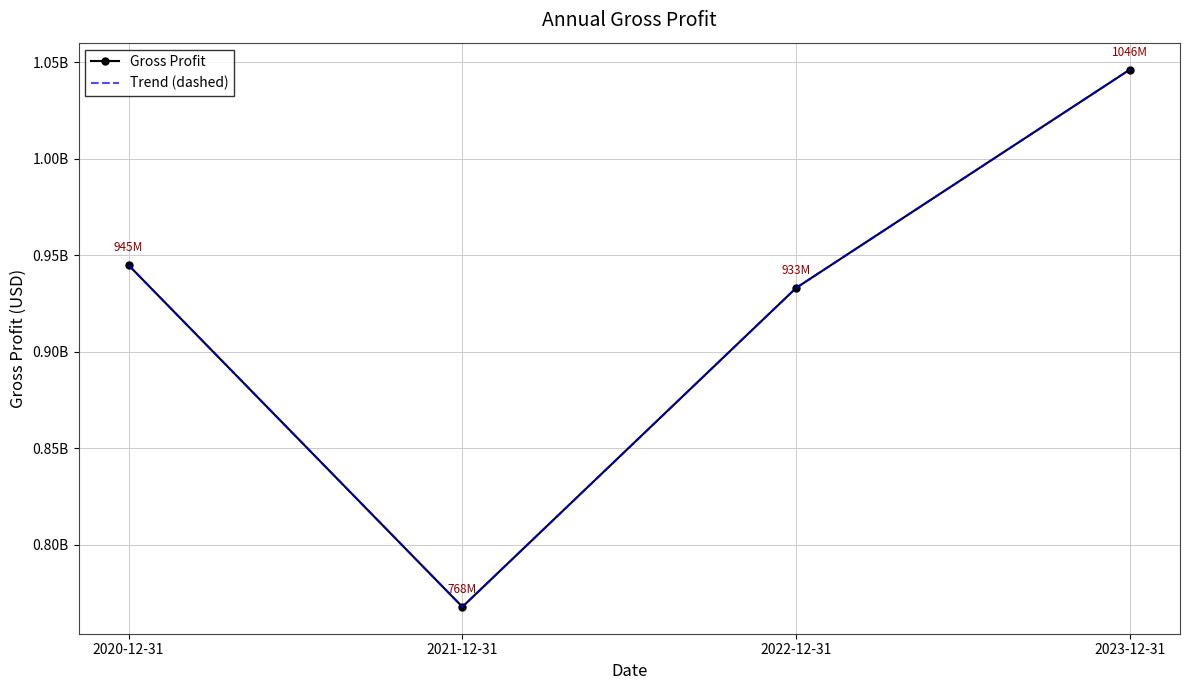

What is the smallest value displayed?

767955000